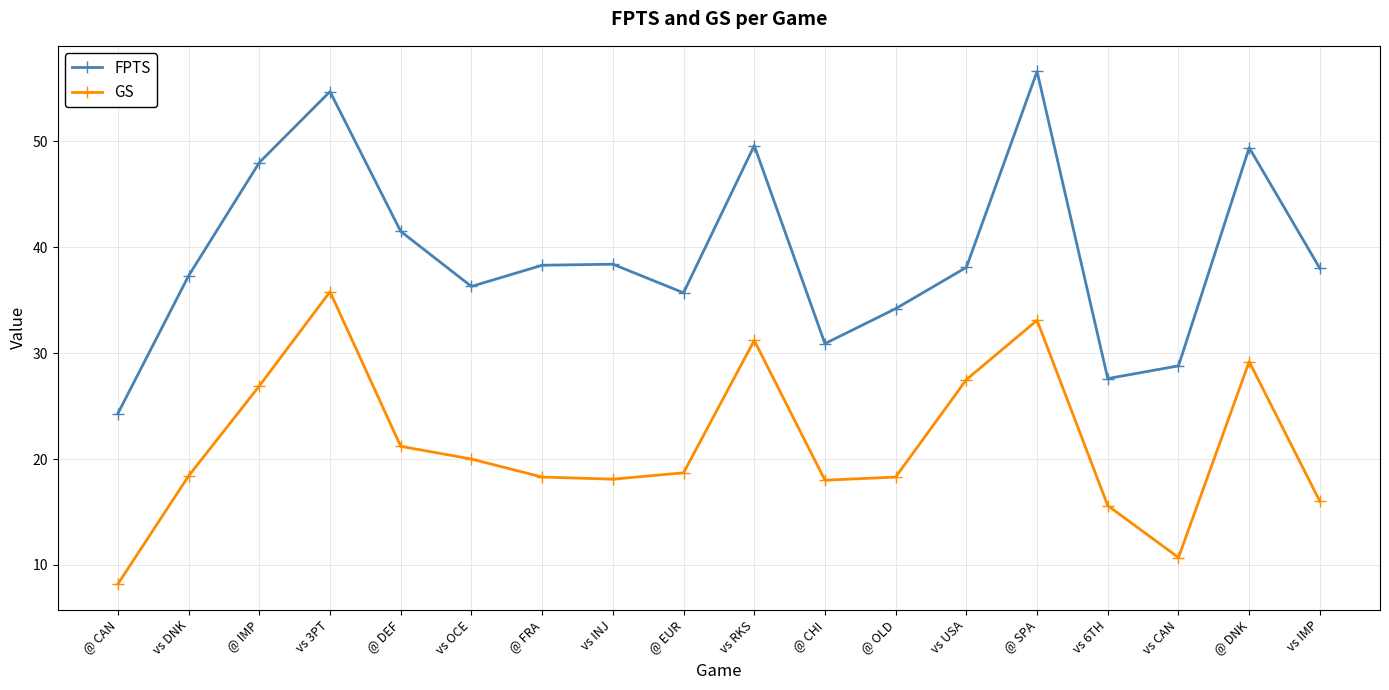

What is the value of the FPTS point at the 5th from the left?

41.5